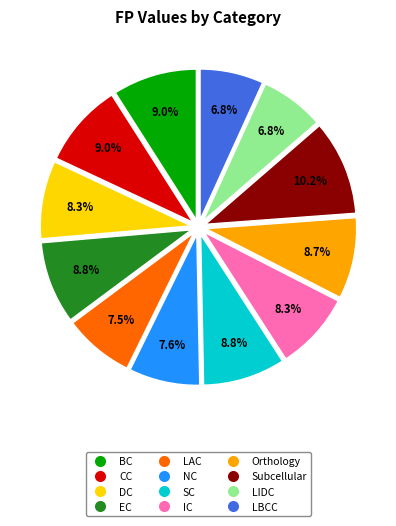

What portion of the pie excludes Orthology?

91.3%